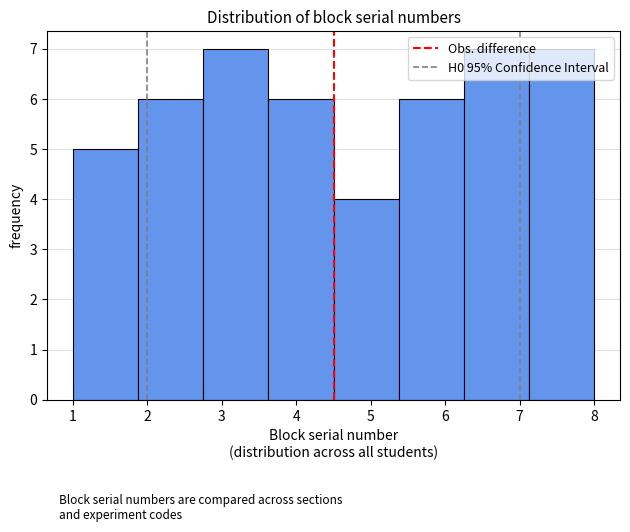

Reading left to right, list every bar in this chart as the range it spans on the x-axis followed by its height. Neither the bar edges nor the heights are printed on the chart, so give them approximately, as read against the axes.

1.0 to 1.9: 5
1.9 to 2.8: 6
2.8 to 3.6: 7
3.6 to 4.5: 6
4.5 to 5.4: 4
5.4 to 6.3: 6
6.3 to 7.1: 7
7.1 to 8.0: 7